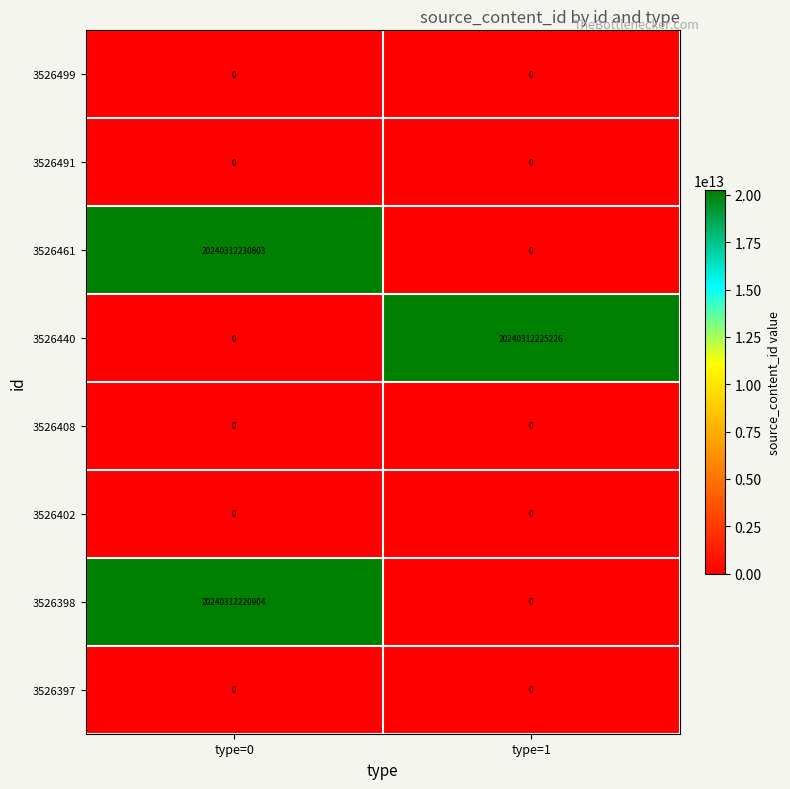

Which series has the widest spread of values?

3526461